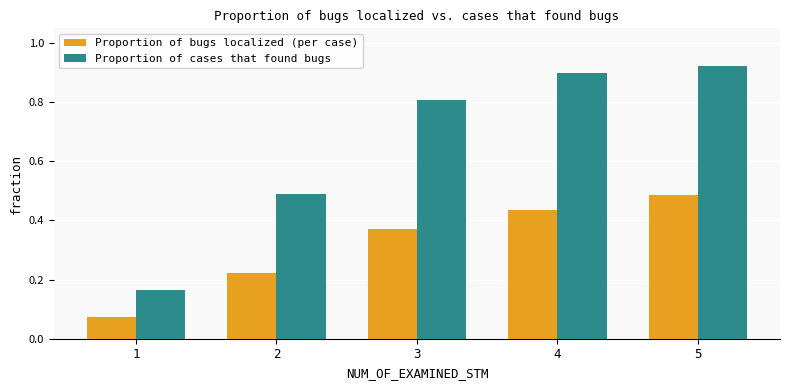

Rank the series by their average value, from highest to lowest.

Proportion of cases that found bugs, Proportion of bugs localized (per case)